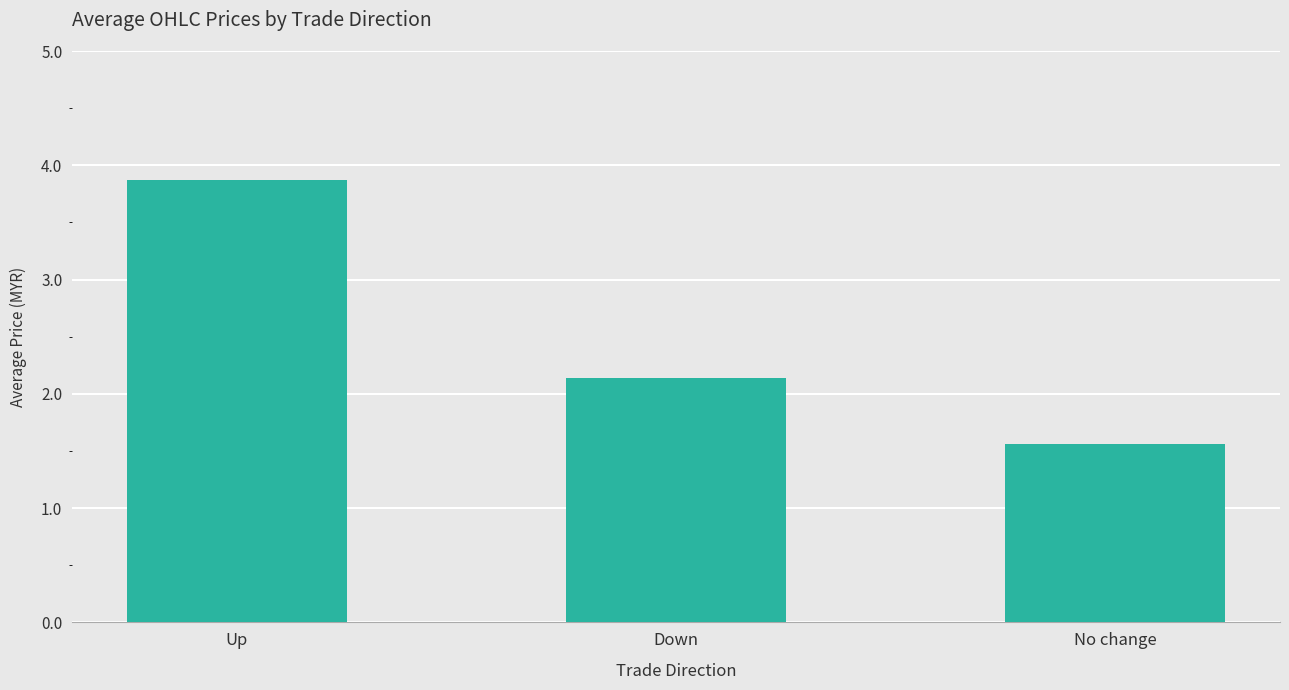

Which has a higher value, Up or Down?

Up